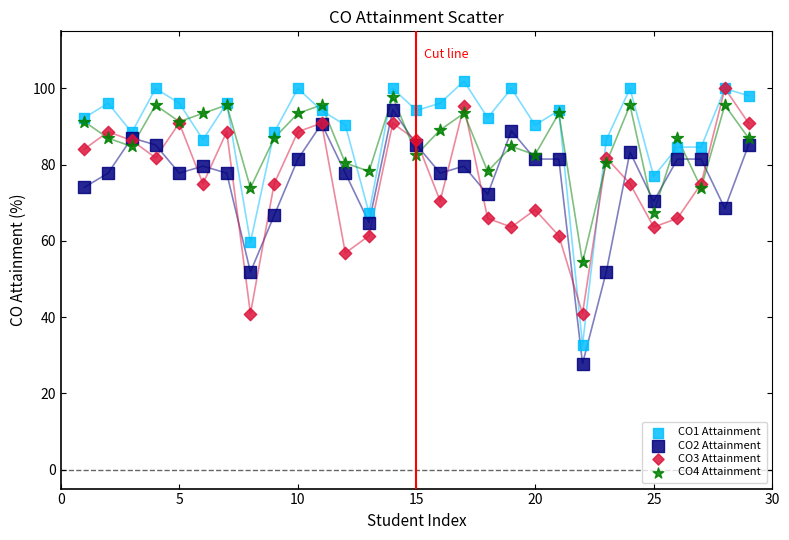

What are all the series names shown in the legend?

CO1 Attainment, CO2 Attainment, CO3 Attainment, CO4 Attainment